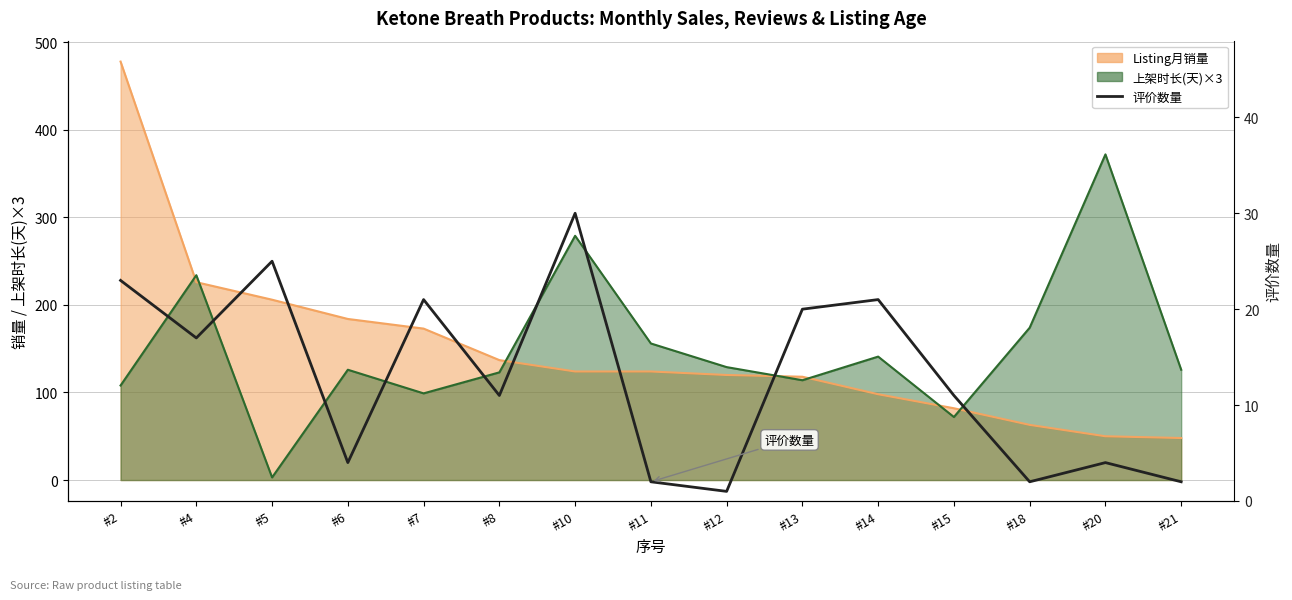

The value at #12 is 2. True or false?

False